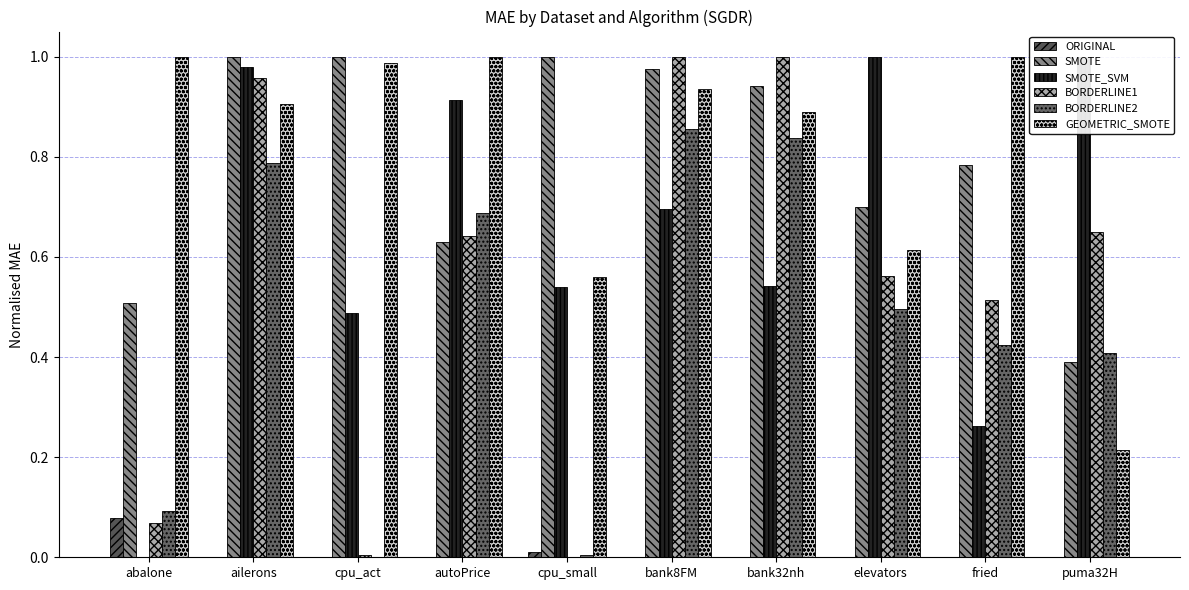

At fried, list the series in order from smallest to largest.

ORIGINAL, SMOTE_SVM, BORDERLINE2, BORDERLINE1, SMOTE, GEOMETRIC_SMOTE